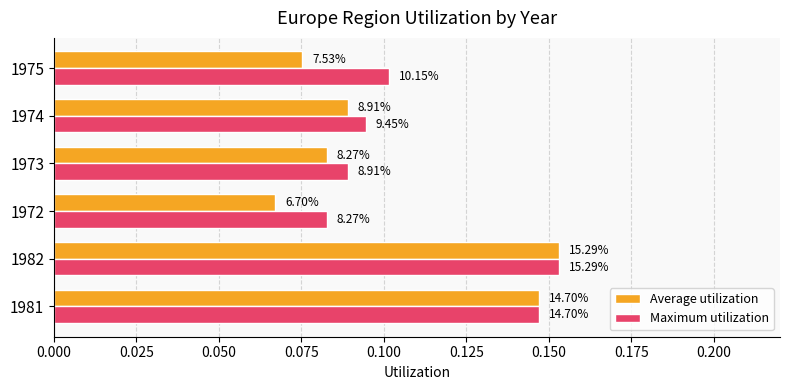

Rank the series by their average value, from highest to lowest.

Maximum utilization, Average utilization